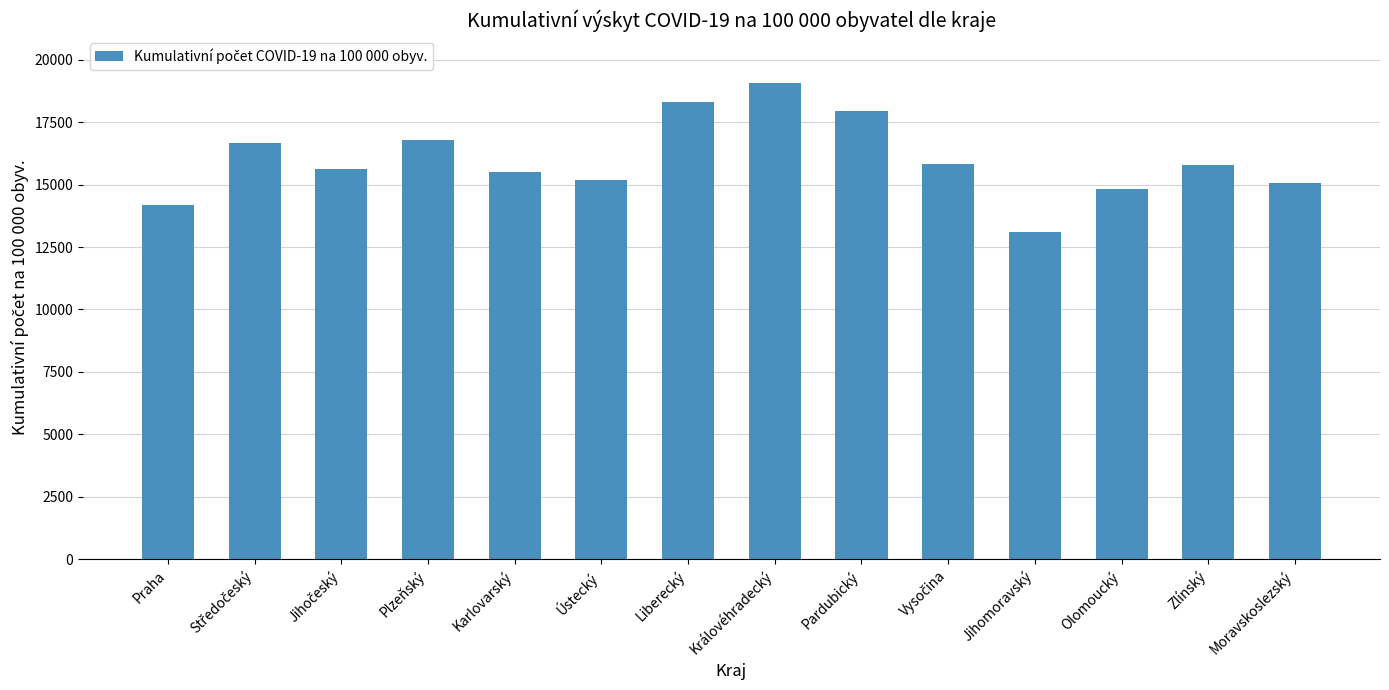

How many data points are above 15807?

7